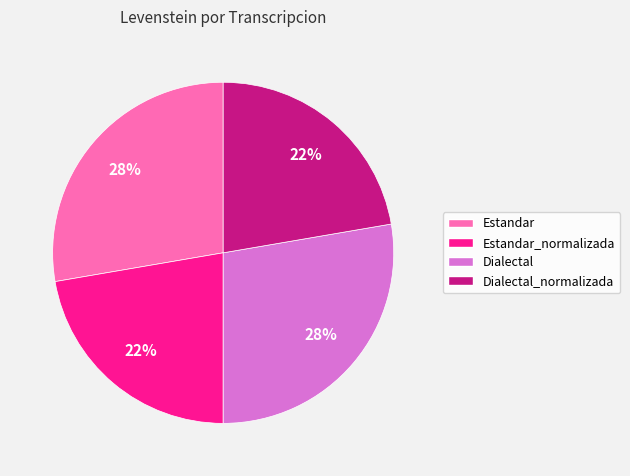

How many slices are in this pie chart?

4